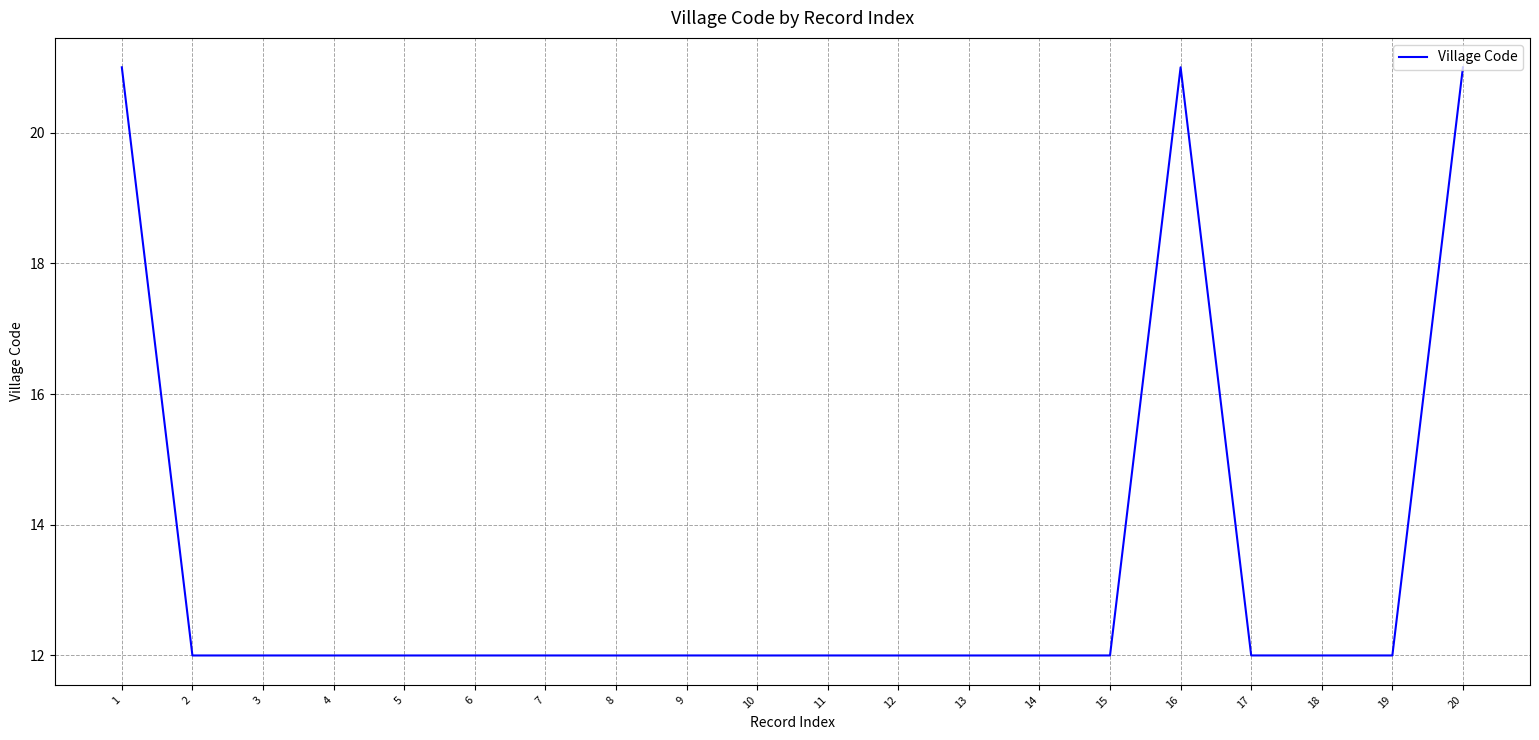

Reading left to right, what are all the values shown in this chart?

1=21.0	2=12.0	3=12.0	4=12.0	5=12.0	6=12.0	7=12.0	8=12.0	9=12.0	10=12.0	11=12.0	12=12.0	13=12.0	14=12.0	15=12.0	16=21.0	17=12.0	18=12.0	19=12.0	20=21.0